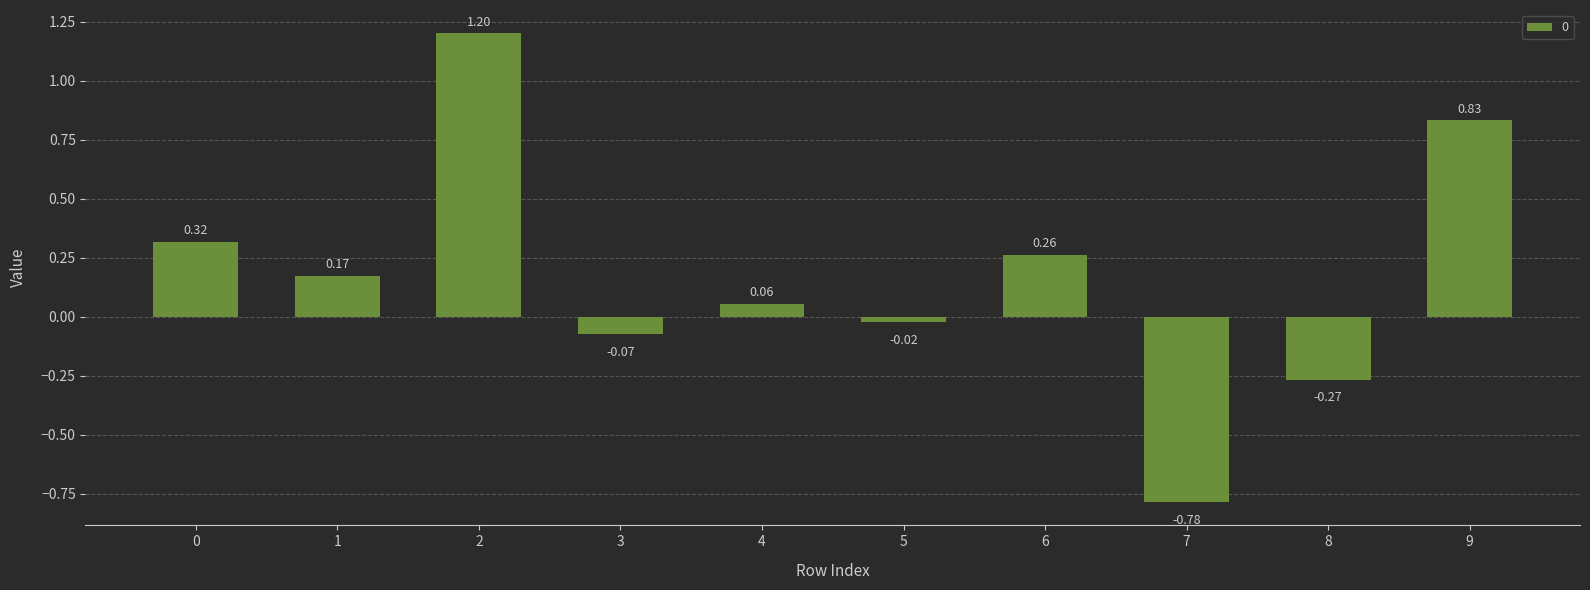

Between 5 and 7, which is larger?

5